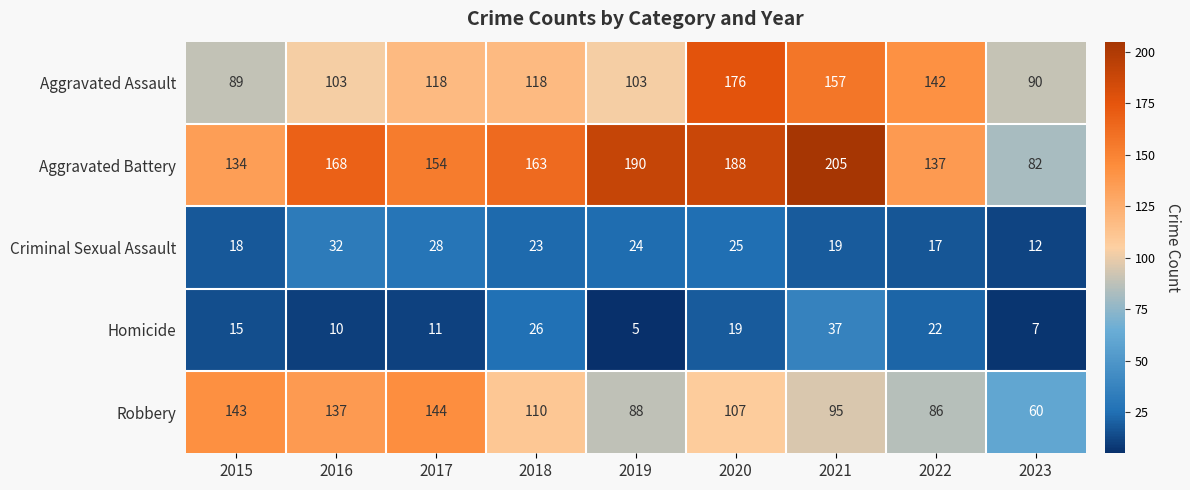

What is the difference between the Criminal Sexual Assault values at 2021 and 2016?

13